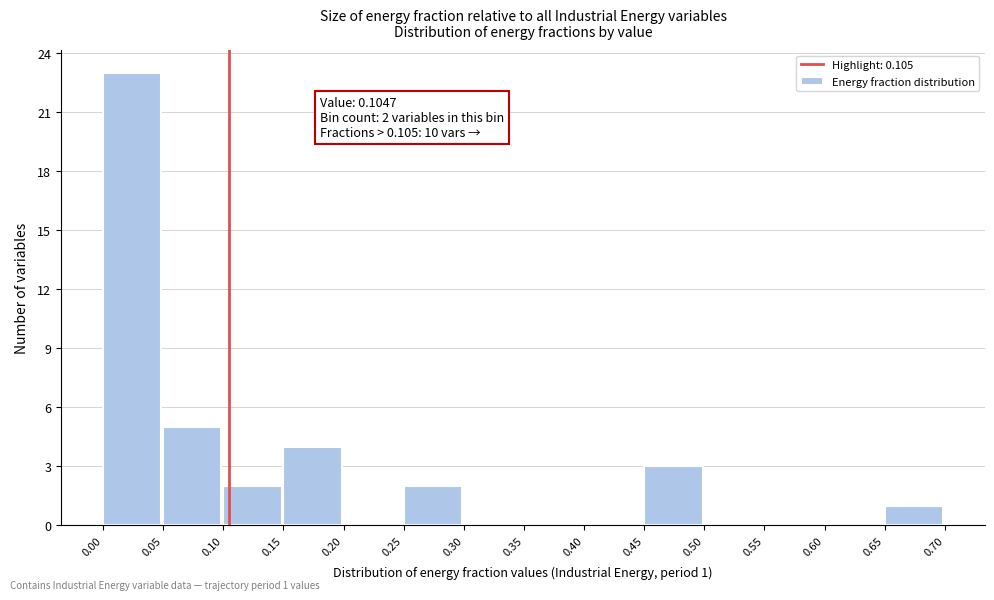

Which range on the x-axis has the tallest bar?

0.00 to 0.05